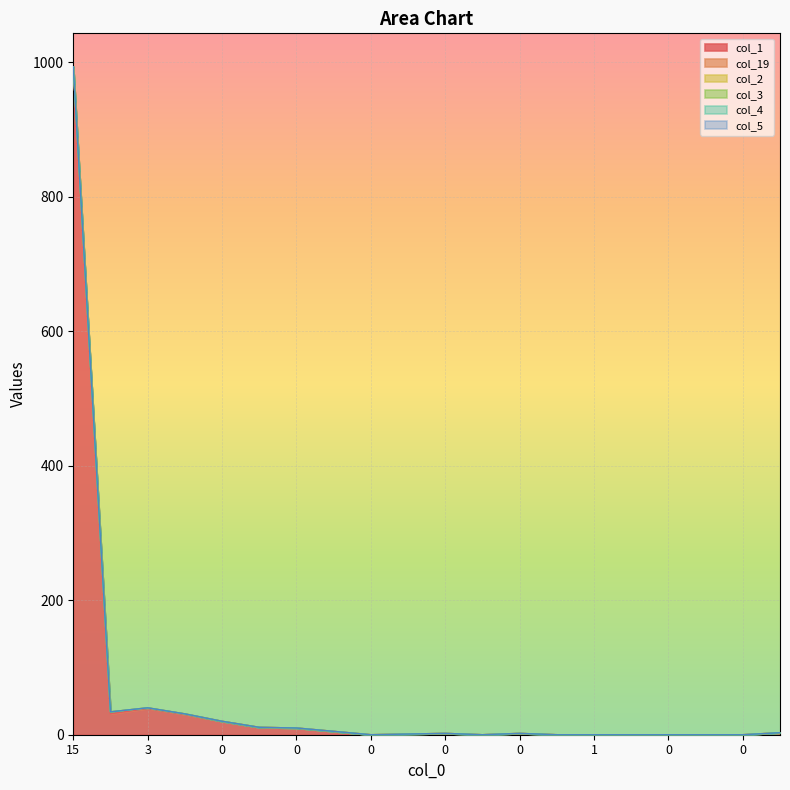

Reading right to left, list all the values displayed in this chart.

col_1: 3	0	0	0	0	0	0	2	0	2	1	0	5	10	11	20	30	39	31	993
col_19: 0	0	0	0	0	0	0	0	0	0	0	0	0	0	0	0	1	1	3	0
col_2: 0	0	0	0	0	0	0	0	0	0	0	0	0	0	0	0	0	0	0	0
col_3: 0	0	0	0	0	0	0	0	0	0	0	0	0	0	0	0	0	0	0	0
col_4: 0	0	0	0	0	0	0	0	0	0	0	0	0	0	0	0	0	0	0	0
col_5: 0	0	0	0	0	0	0	0	0	0	0	0	0	0	0	0	0	0	0	0